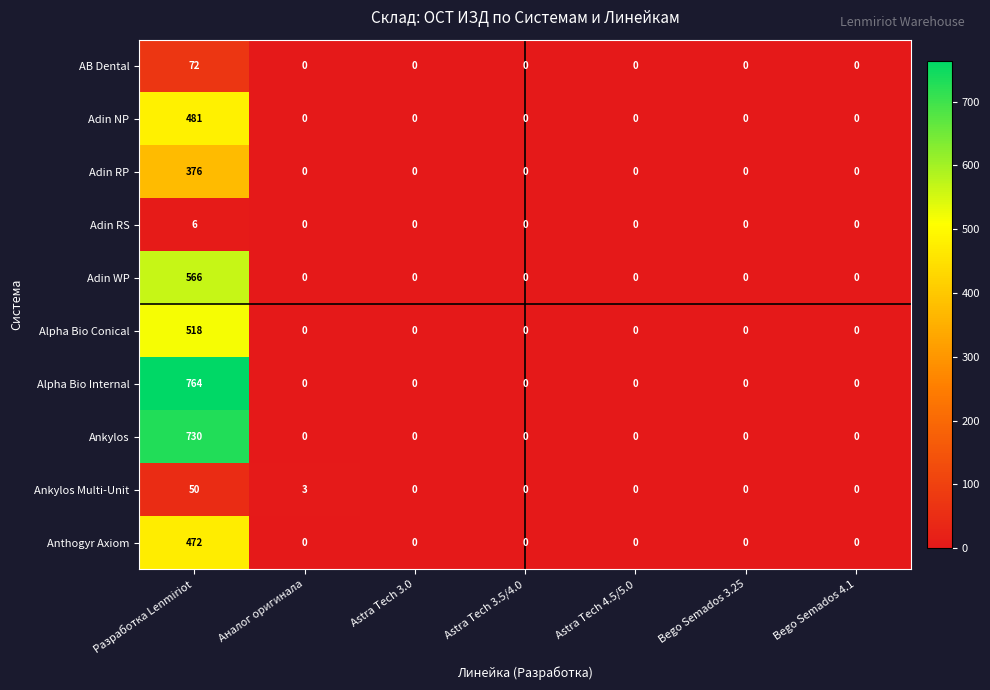

Rank the series by their maximum value, from highest to lowest.

Alpha Bio Internal, Ankylos, Adin WP, Alpha Bio Conical, Adin NP, Anthogyr Axiom, Adin RP, AB Dental, Ankylos Multi-Unit, Adin RS